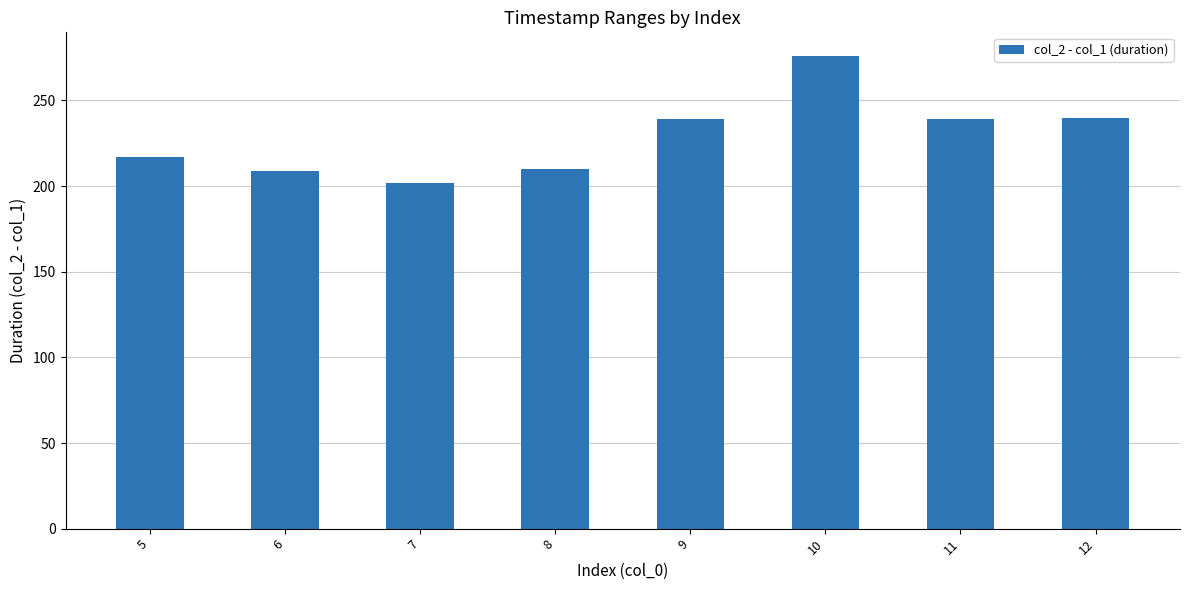

Read the value at 12, to the nearest 5.

240